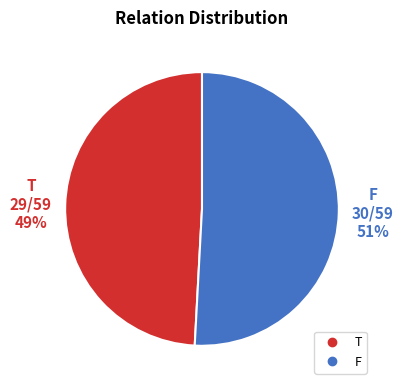

To the nearest percent, what is the difference between the largest and smallest slice percentages?

2%